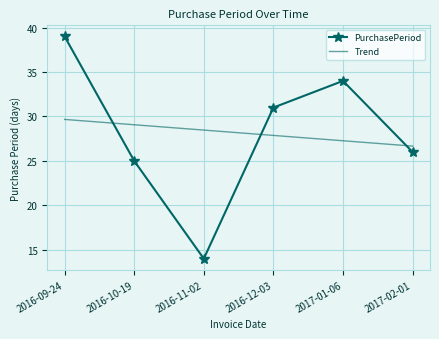

The value of Trend at 2017-02-01 is 18.2. True or false?

False